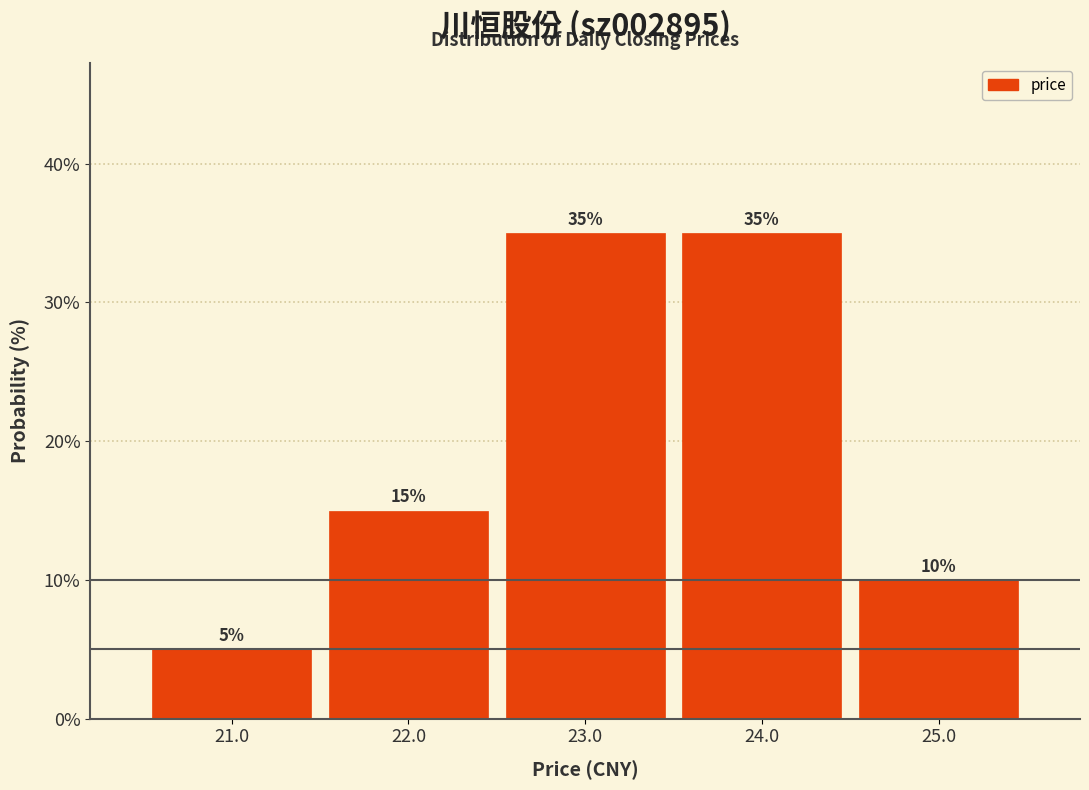

How tall is the bar that spans 22.5 to 23.5 on the x-axis?

35